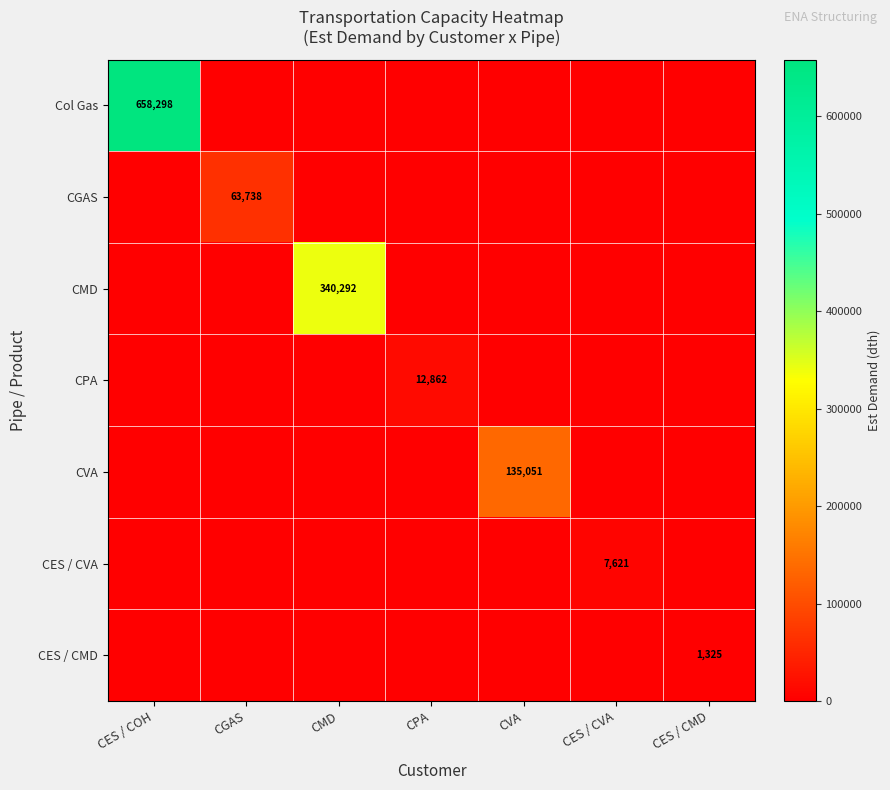

True or false: CES / CMD has a value of 1325 at CES / CMD.

True